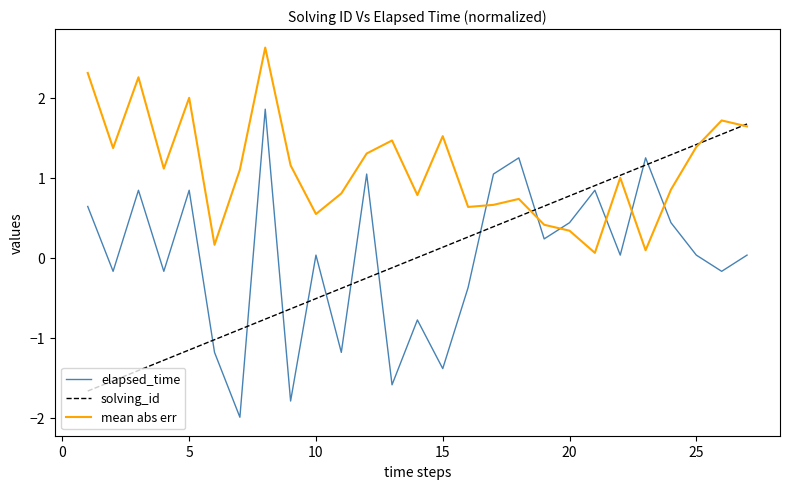

After their last crossing, which series has the higher values: mean abs err or elapsed_time?

mean abs err